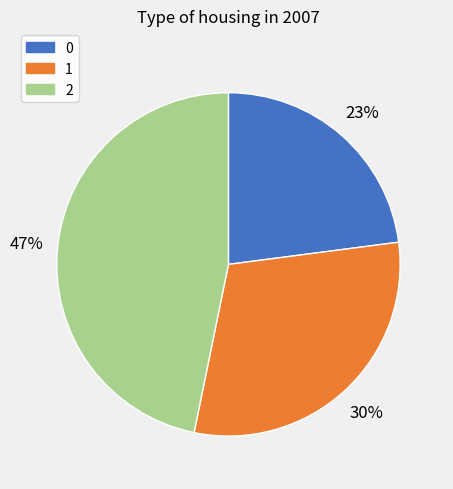

The 2 slice represents 34% of the pie. True or false?

False